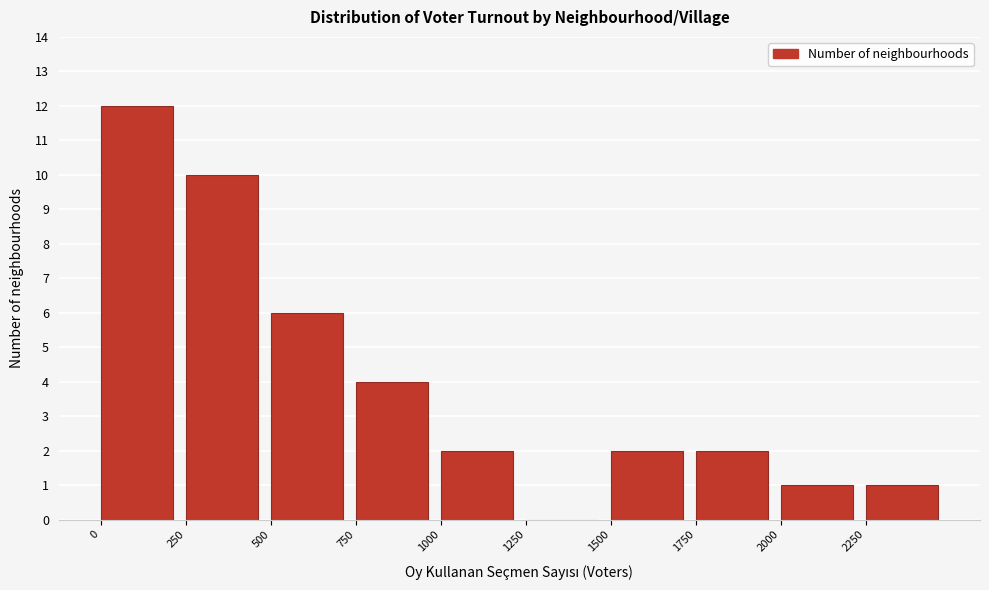

Over which range of the x-axis is the bar tallest?

0 to 250